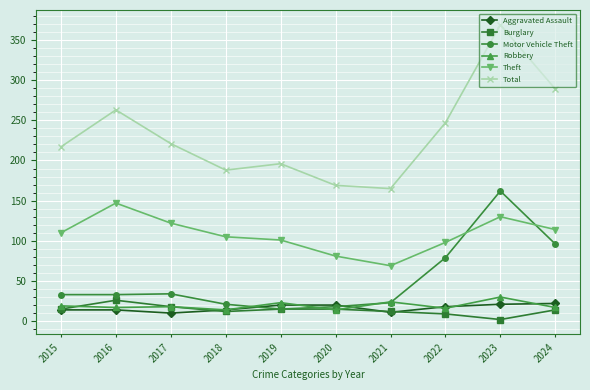

The value of Robbery at 2024 is 17. True or false?

True